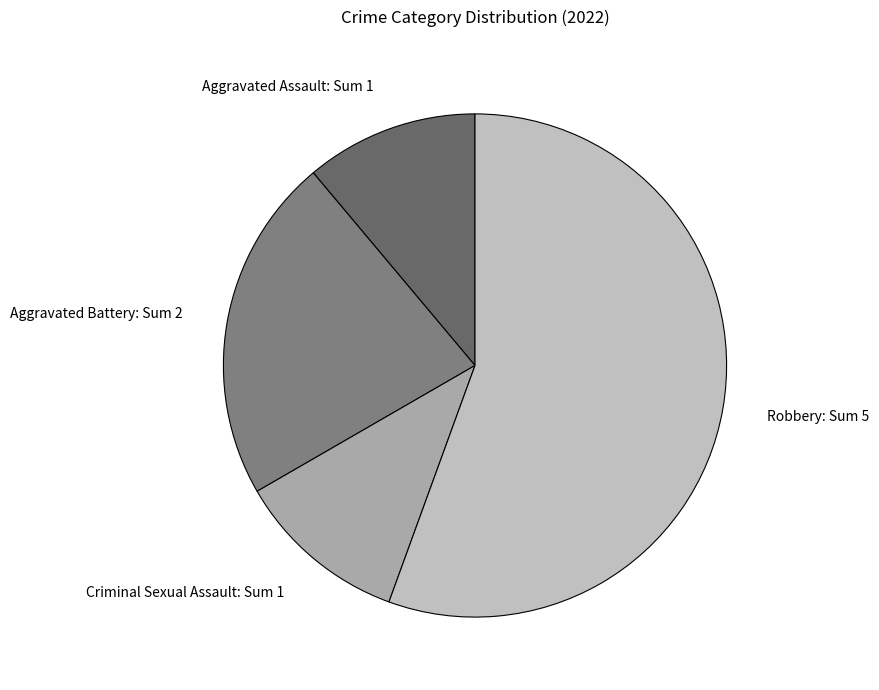

Do Criminal Sexual Assault: Sum 1 and Aggravated Battery: Sum 2 together represent more than half of the pie?

No